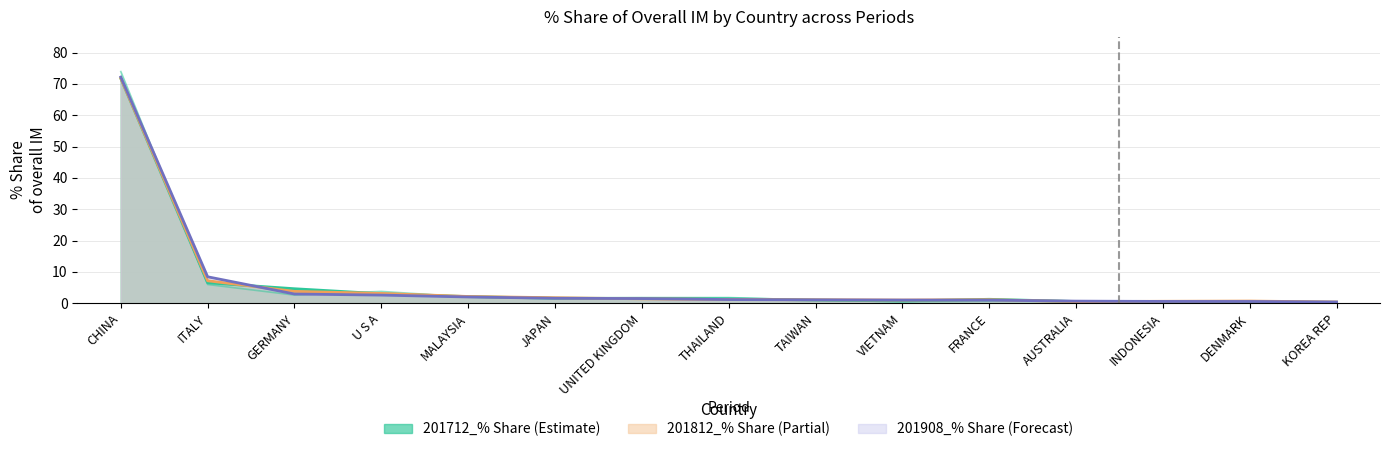

Does the chart have visible grid lines?

Yes